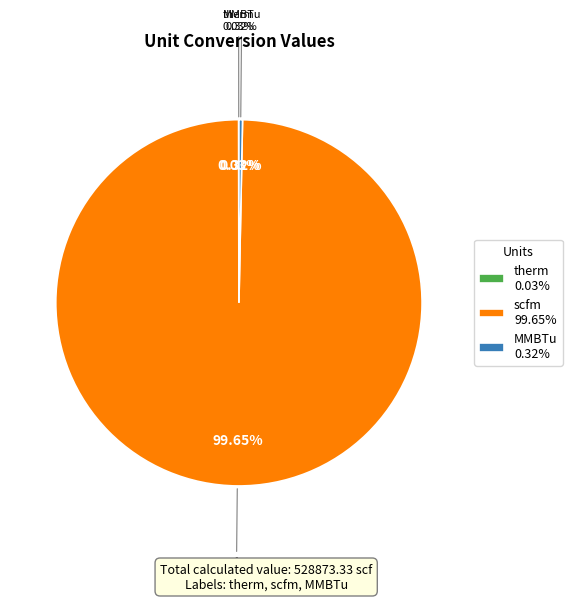

To the nearest percent, what is the difference between the scfm and MMBTu slice percentages?

99%